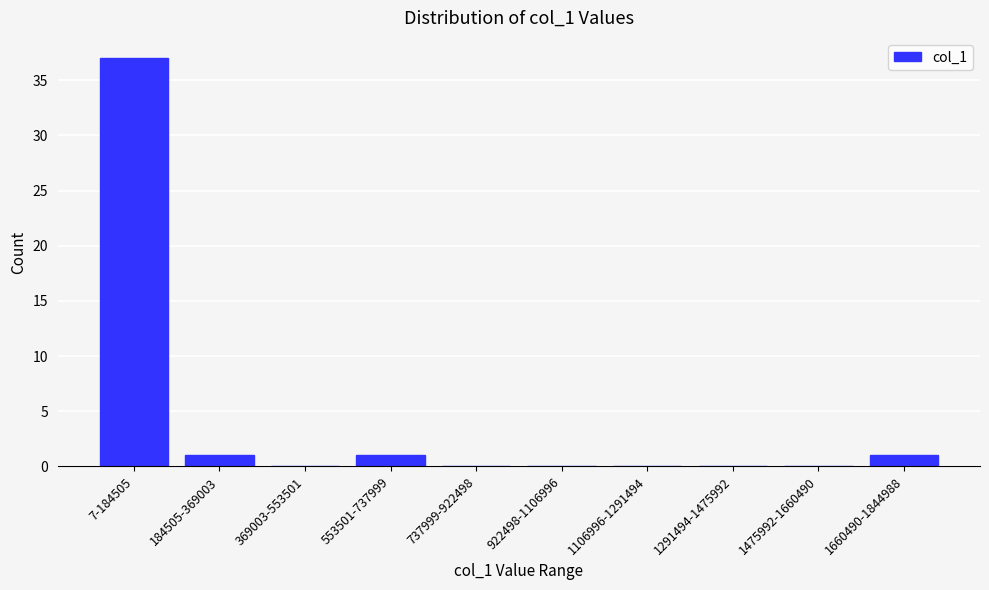

Reading left to right, extract all data points from this chart.

7-184505=37	184505-369003=1	369003-553501=0	553501-737999=1	737999-922498=0	922498-1106996=0	1106996-1291494=0	1291494-1475992=0	1475992-1660490=0	1660490-1844988=1